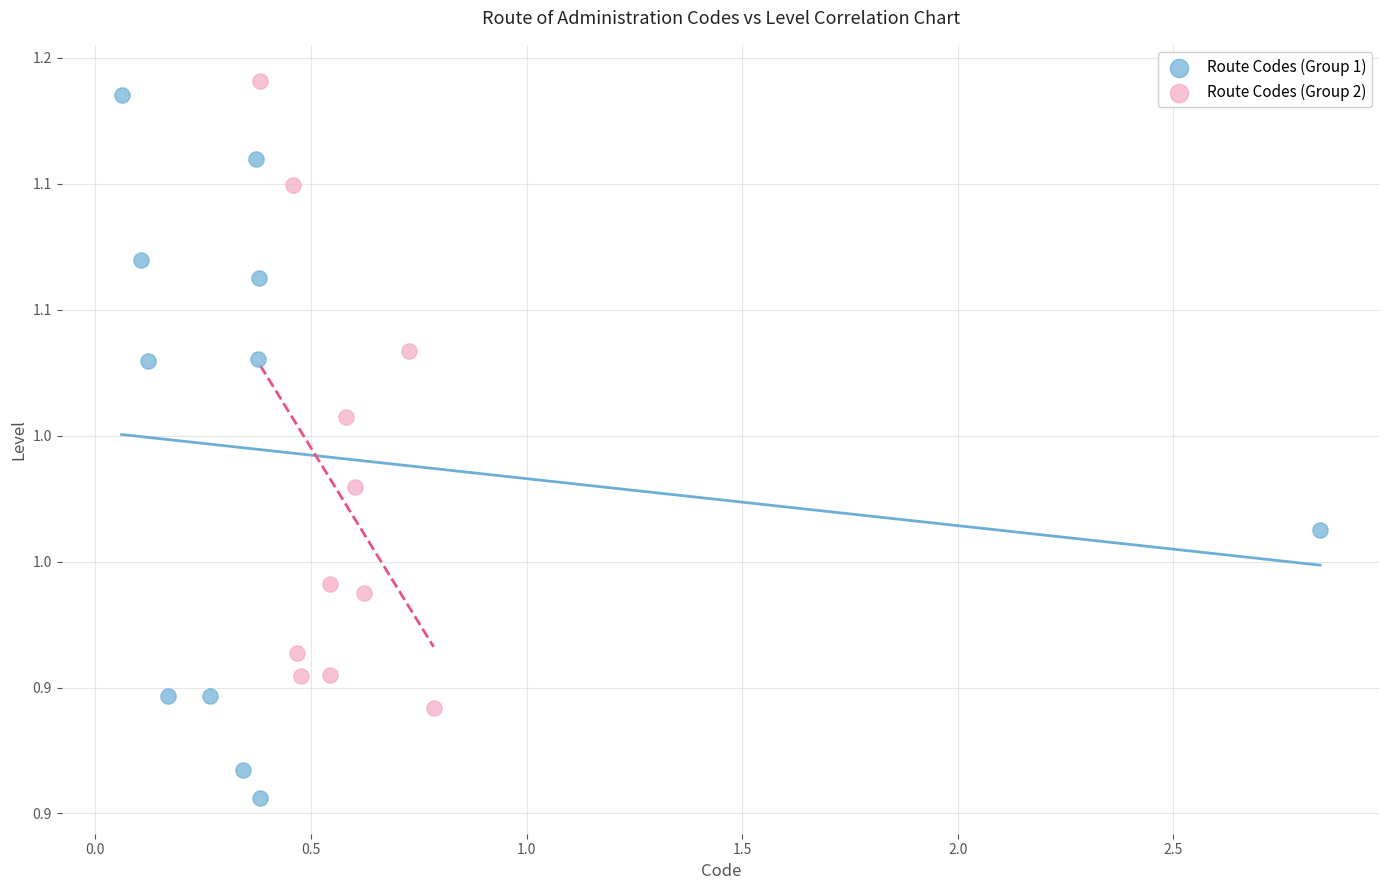

Which series has the largest Y range (max minus min)?

Route Codes (Group 1)